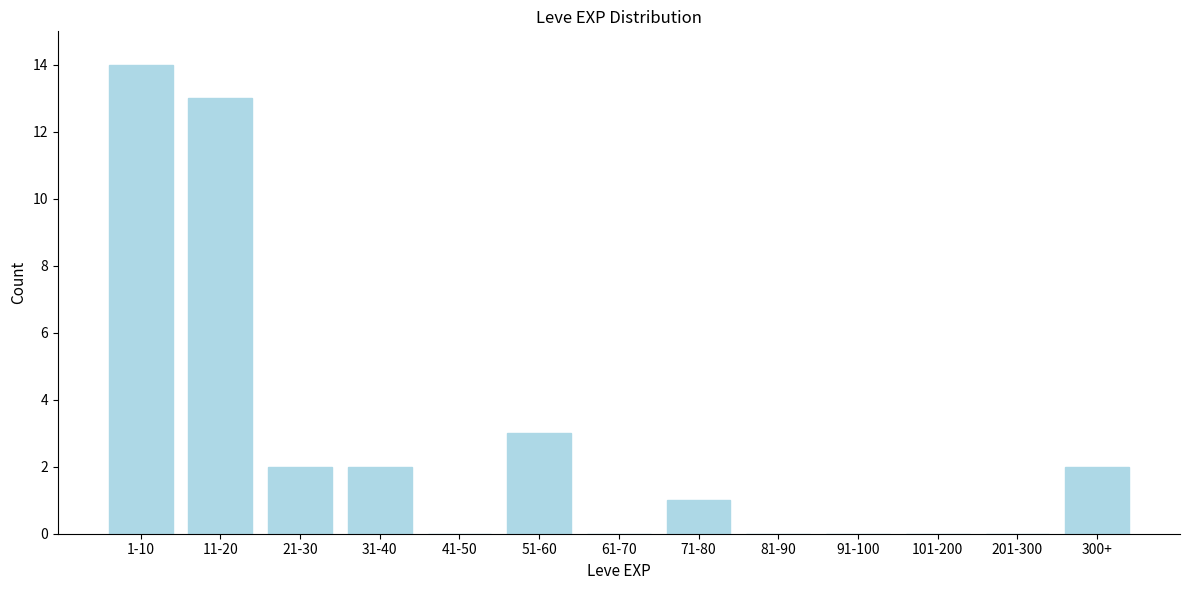

Reading left to right, transcribe all the data shown in this chart.

1-10=14	11-20=13	21-30=2	31-40=2	41-50=0	51-60=3	61-70=0	71-80=1	81-90=0	91-100=0	101-200=0	201-300=0	300+=2